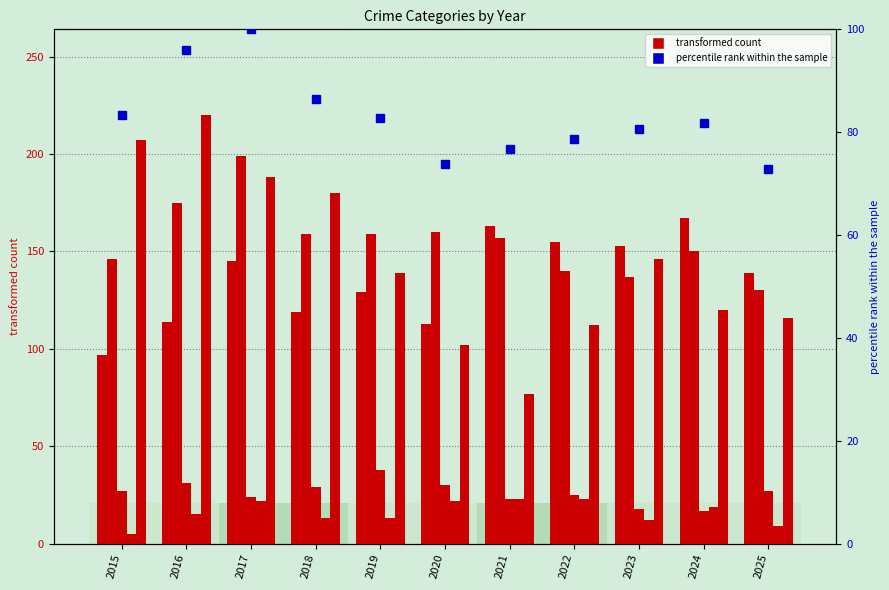

At which category does the chart reach its peak across all series?

2016